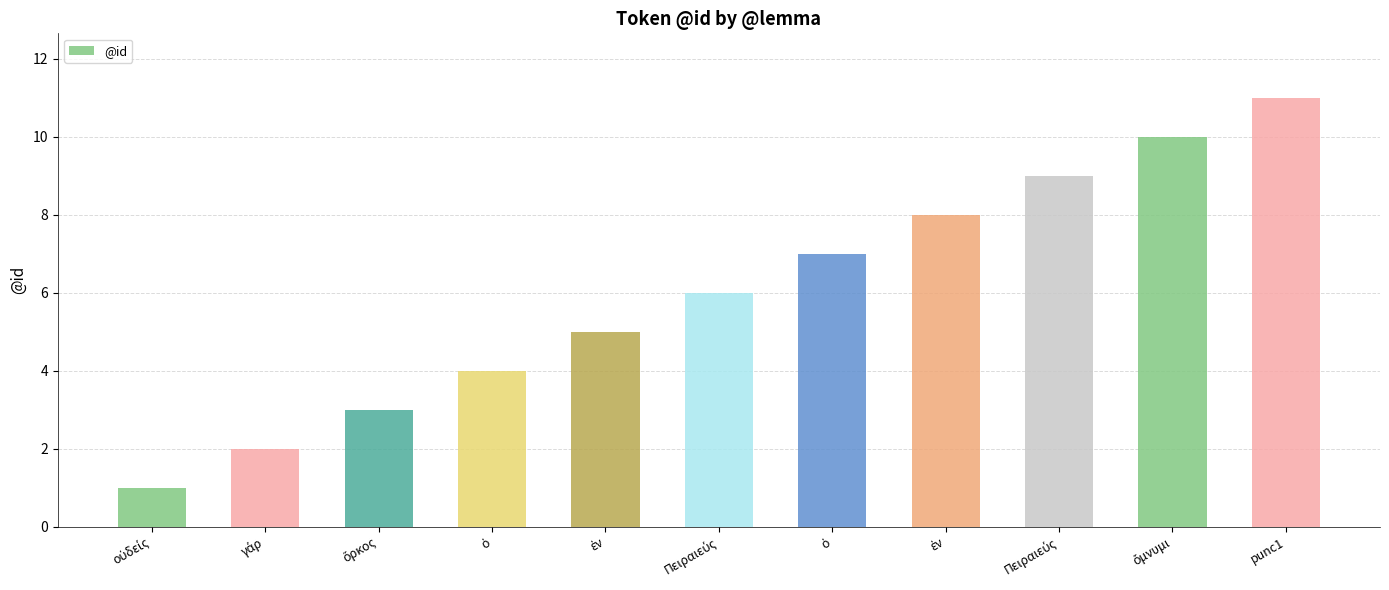

What is the difference between the maximum and second lowest values?

9